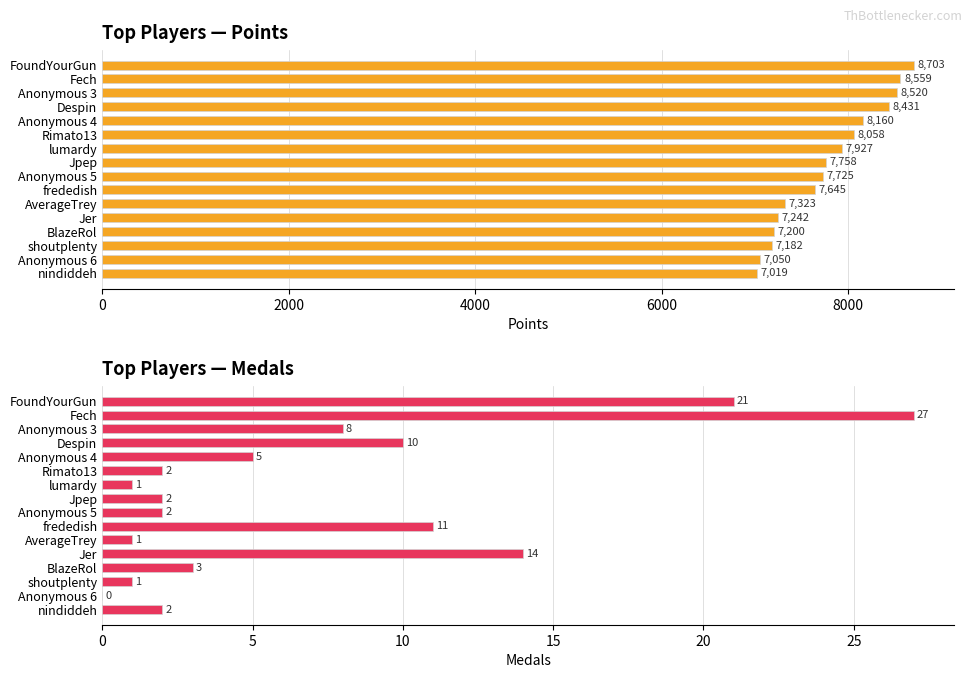

Reading left to right, extract all data points from this chart.

Points: 8703	8559	8520	8431	8160	8058	7927	7758	7725	7645	7323	7242	7200	7182	7050	7019
Medals: 21	27	8	10	5	2	1	2	2	11	1	14	3	1	0	2